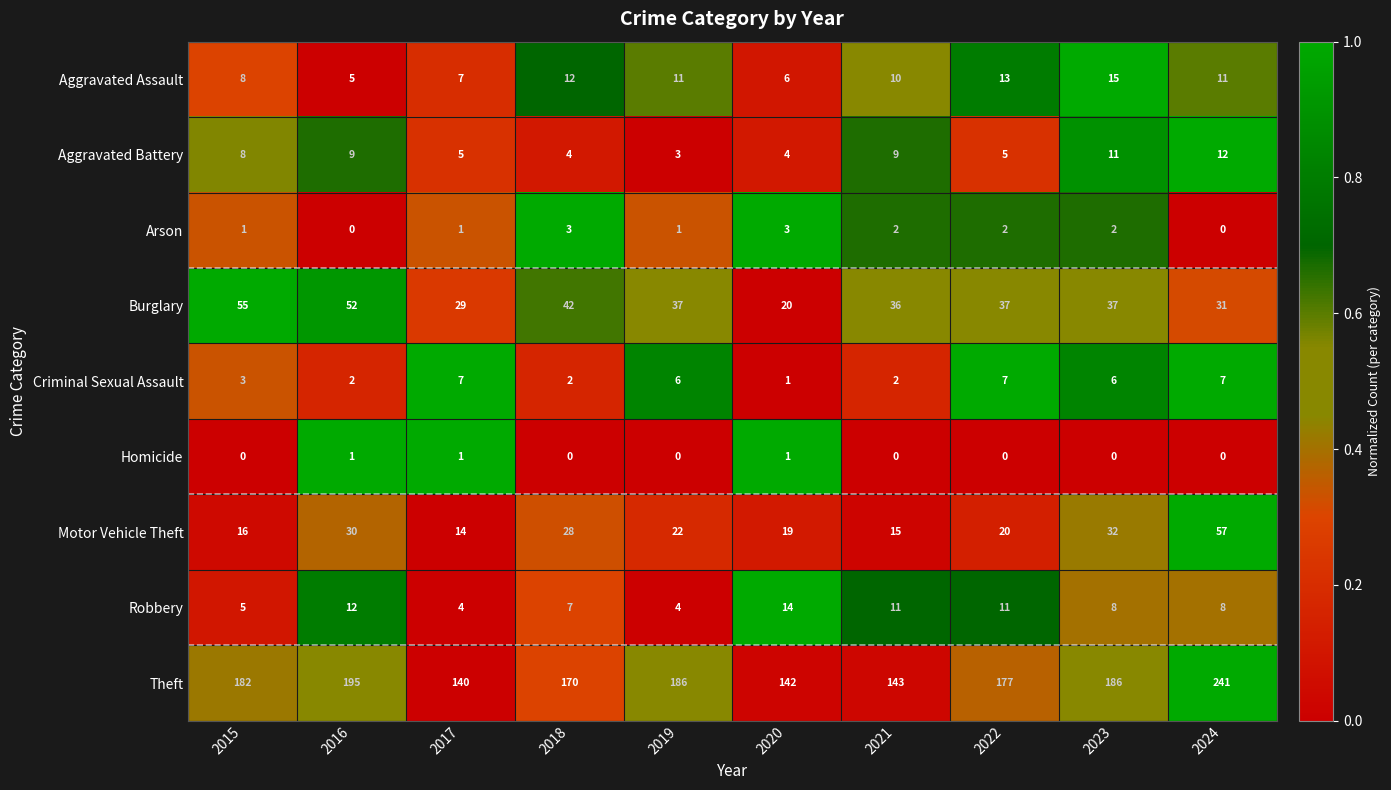

Count the number of categories in the chart.

10